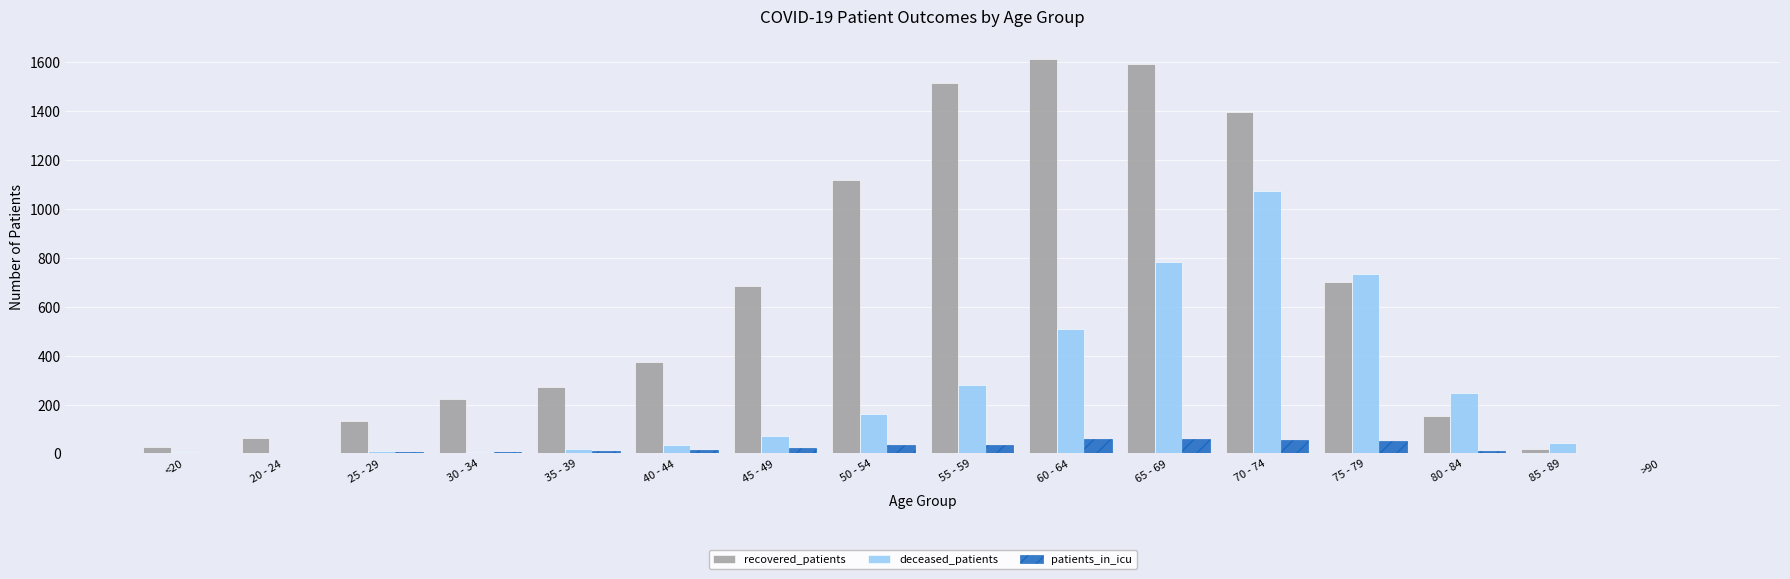

Is it true that deceased_patients equals 19 at 35 - 39?

True